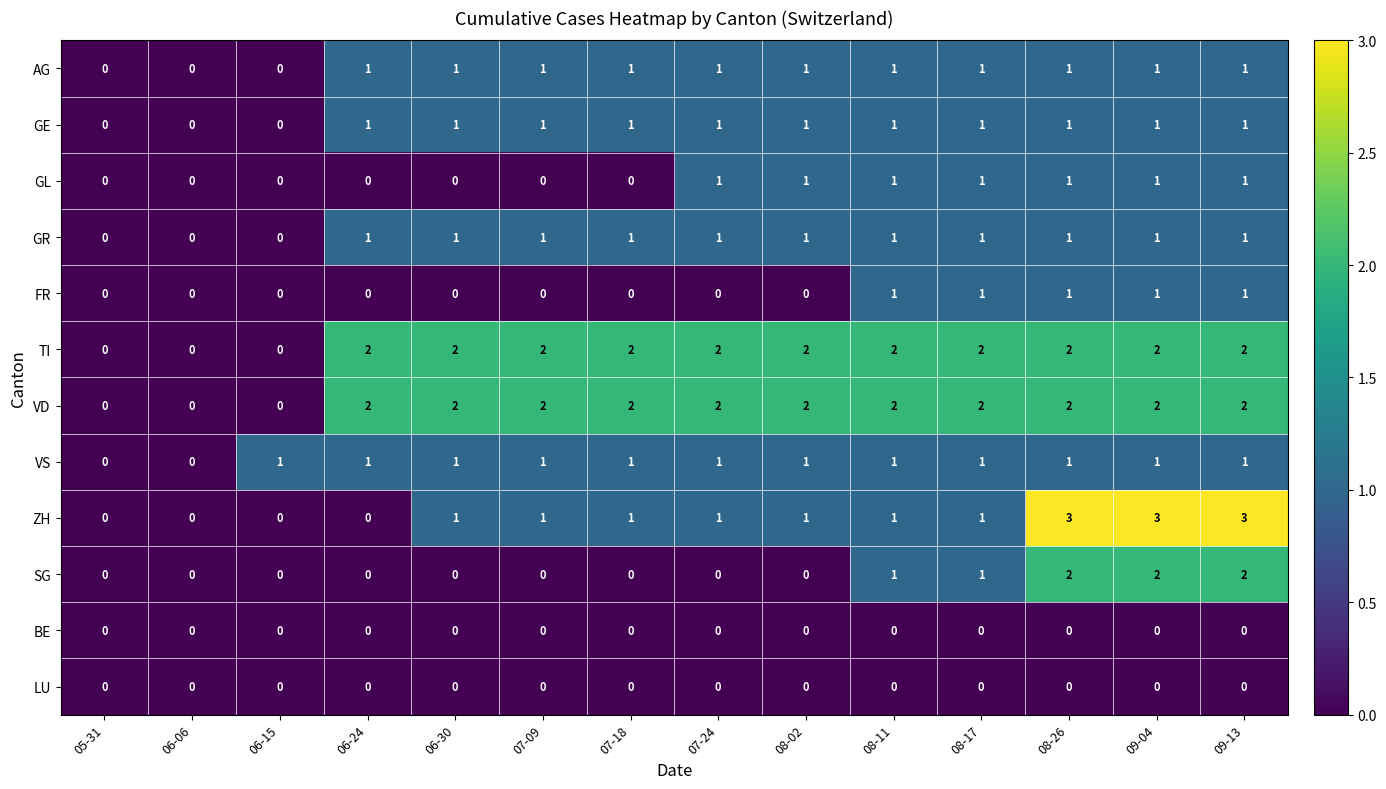

Which series has the widest spread of values?

ZH